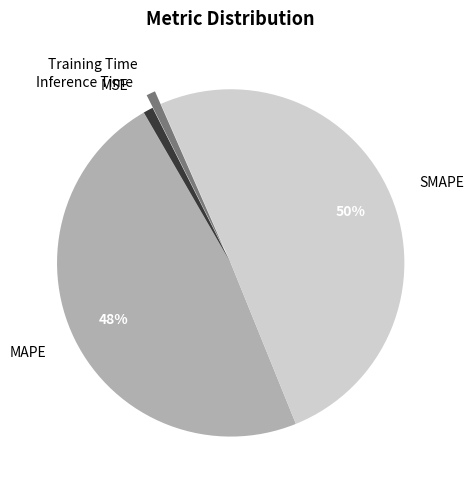

To the nearest percent, what is the average slice percentage?

20%